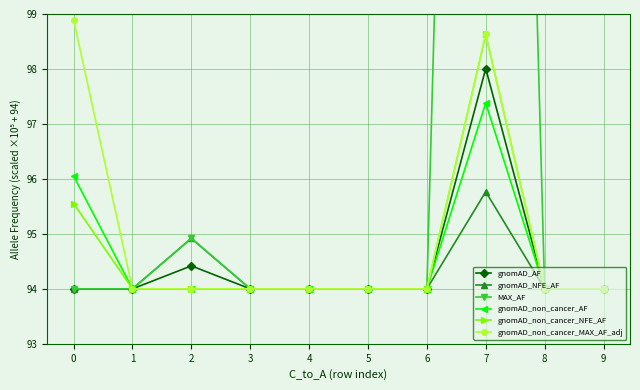

At which category does MAX_AF reach its first local peak?

2